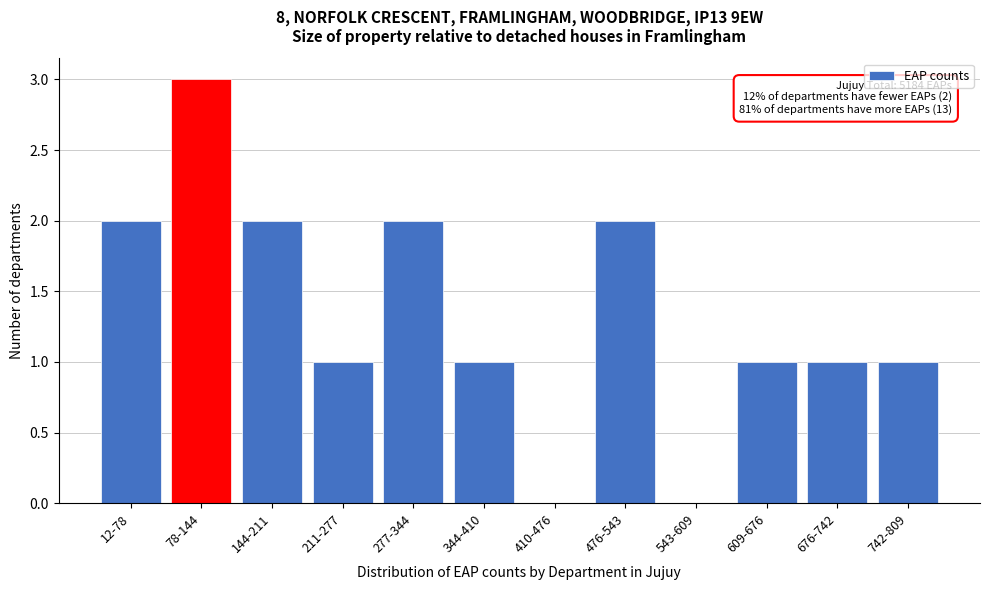

Reading left to right, what are all the values shown in this chart?

12-78=2	78-144=3	144-211=2	211-277=1	277-344=2	344-410=1	410-476=0	476-543=2	543-609=0	609-676=1	676-742=1	742-809=1